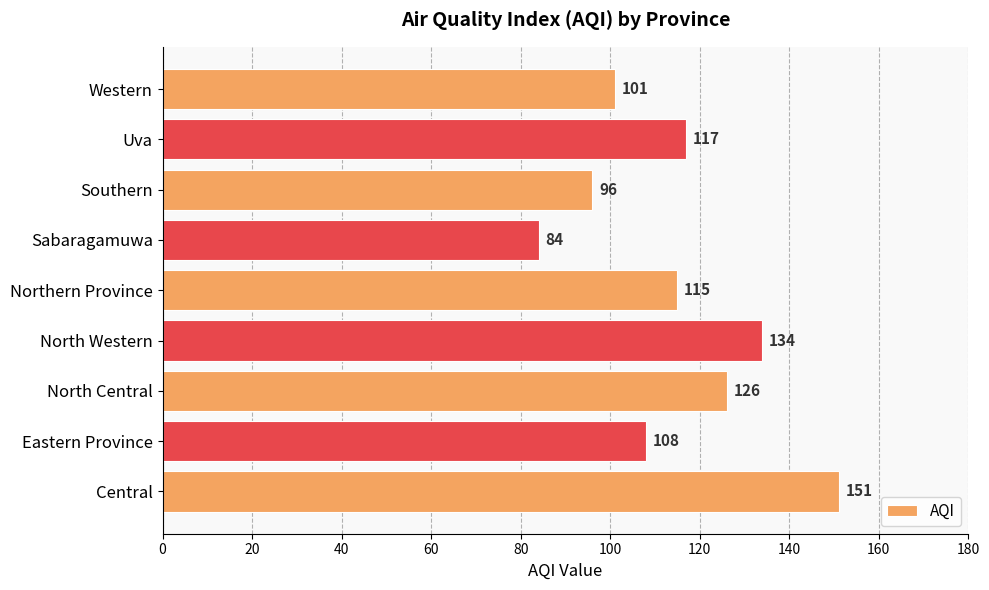

The value at North Western is 224. True or false?

False